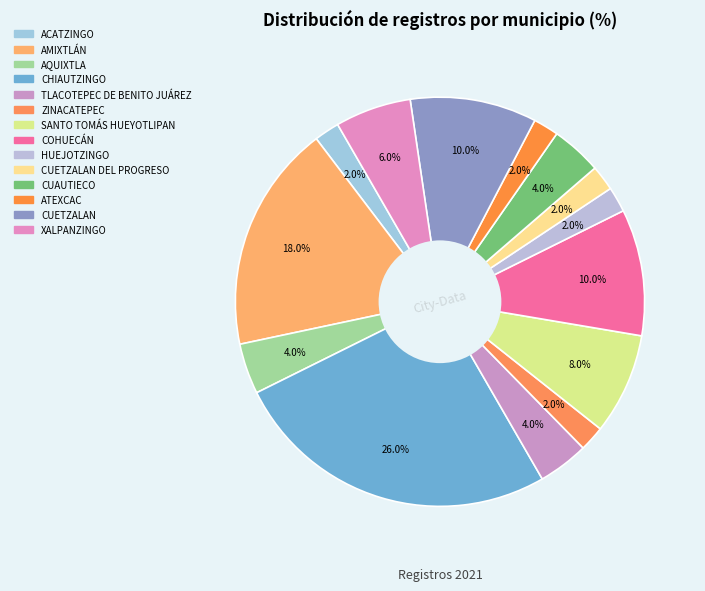

Which category has the smallest portion of the pie?

ACATZINGO